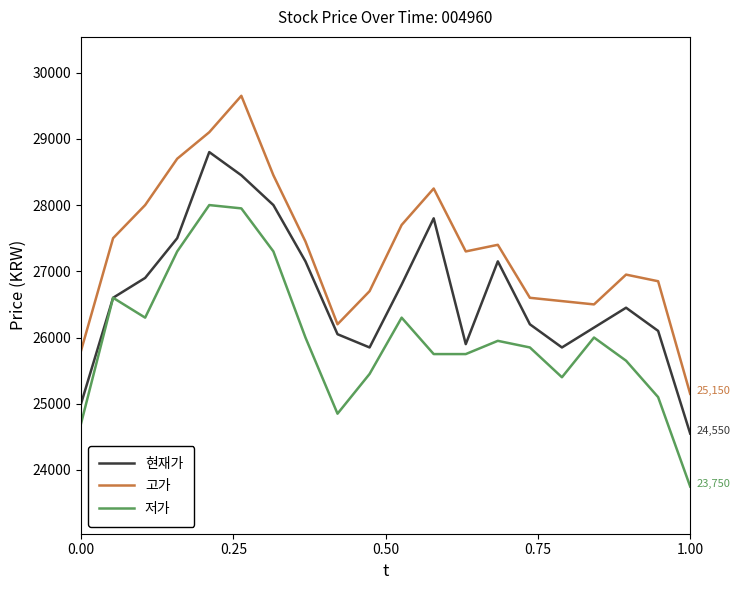

Rank the series by their average value, from highest to lowest.

고가, 현재가, 저가